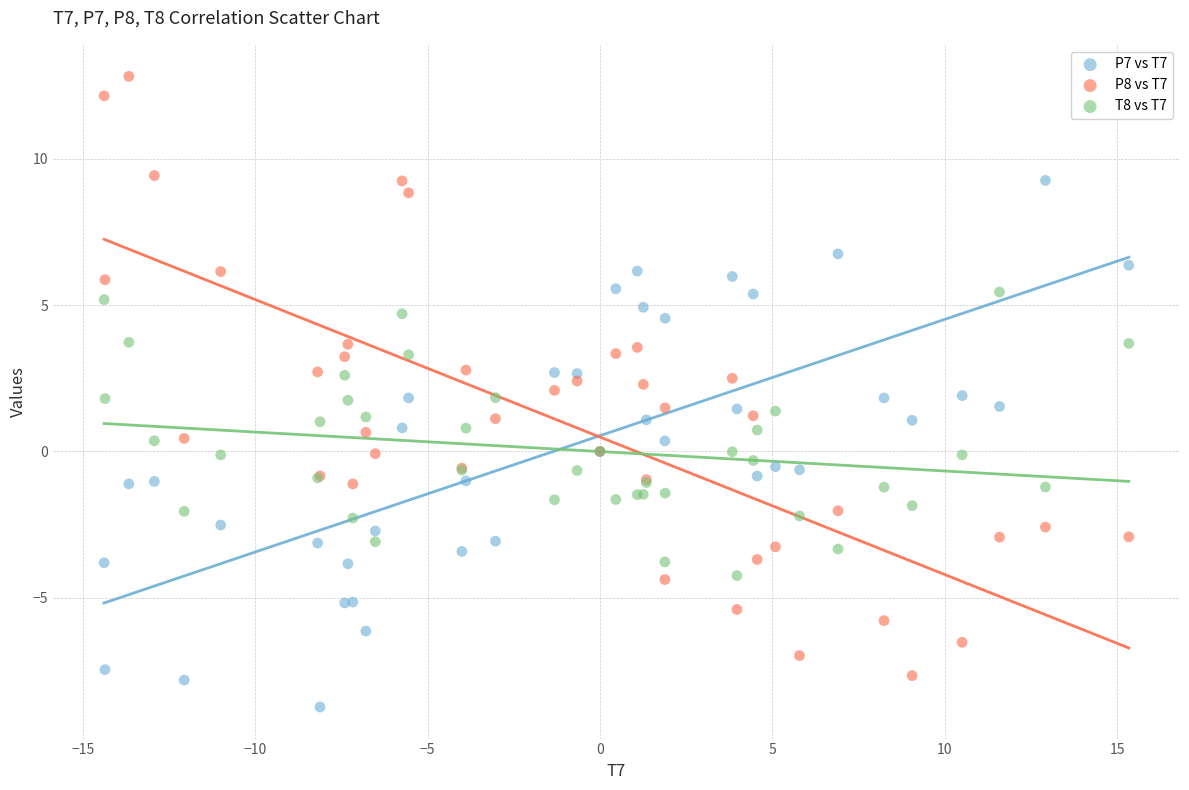

What are all the series names shown in the legend?

P7 vs T7, P8 vs T7, T8 vs T7